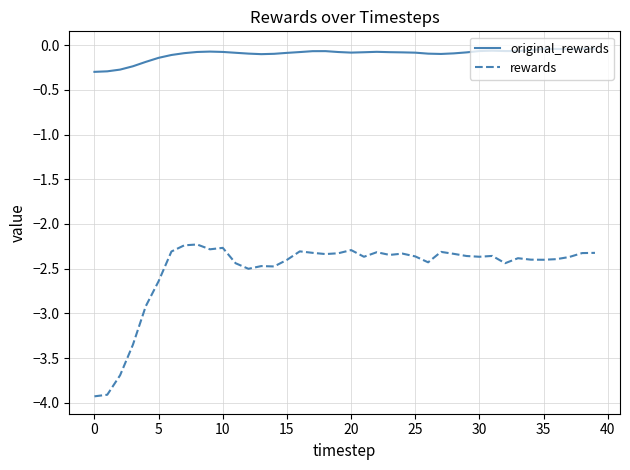

What are all the series names shown in the legend?

original_rewards, rewards